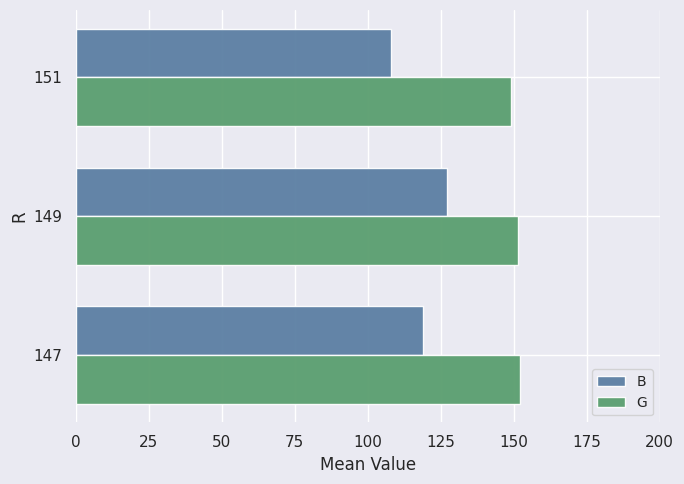

At which label is B closest to 117?

147